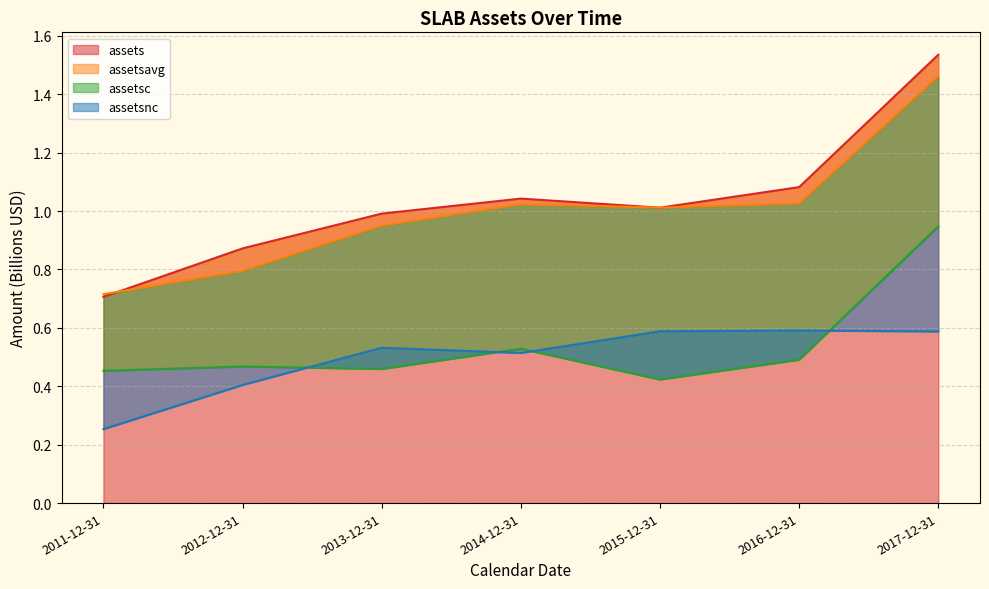

List the labels in order of assetsnc value, largest first.

2016-12-31, 2015-12-31, 2017-12-31, 2013-12-31, 2014-12-31, 2012-12-31, 2011-12-31